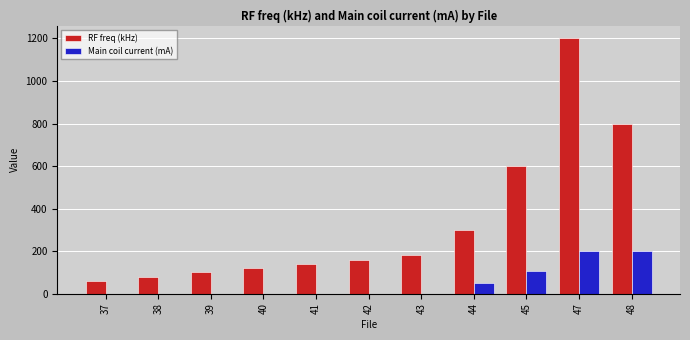

At which category is the sum across all series the highest?

47